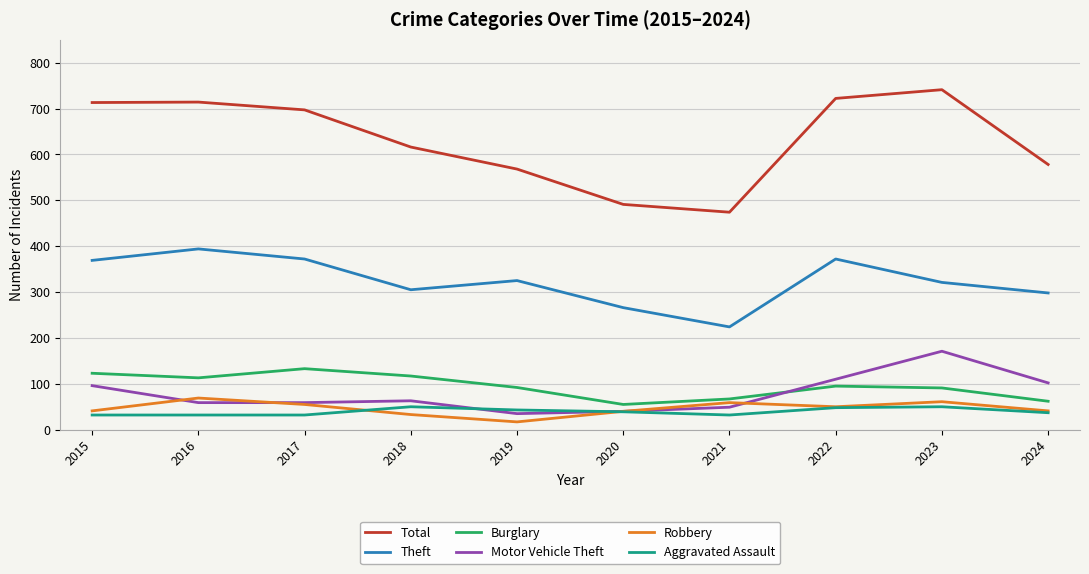

What is the difference between the maximum and minimum values in the Aggravated Assault series?

18